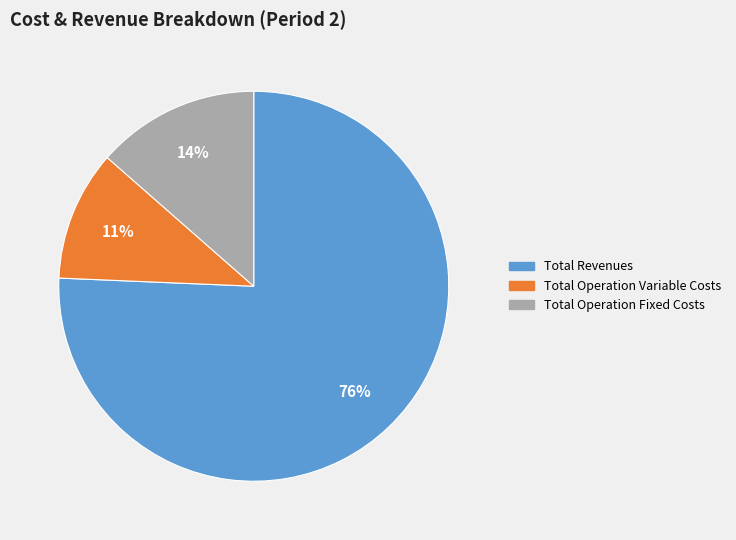

Is there a majority slice in this chart?

Yes